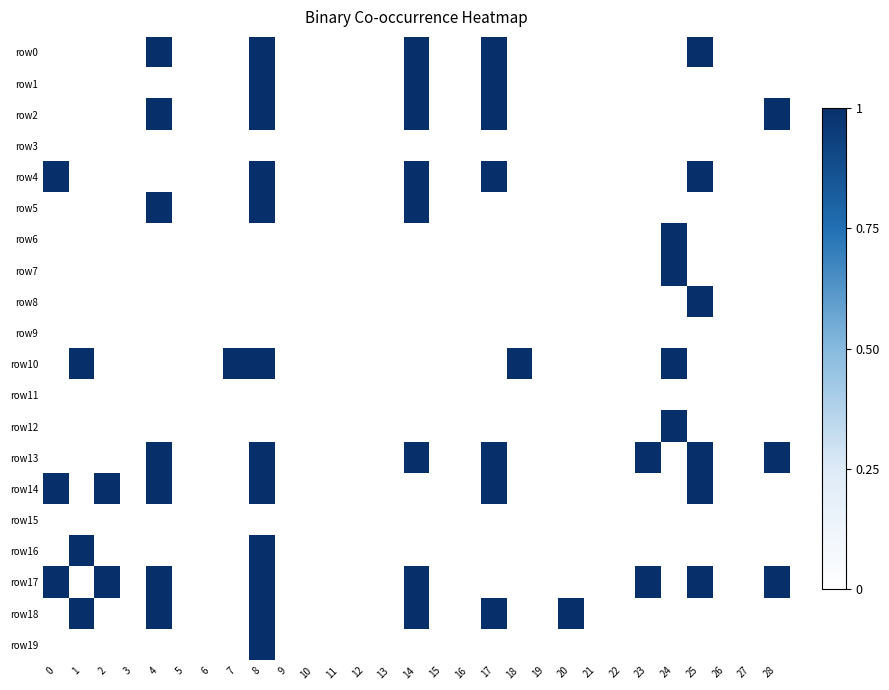

At how many categories does at least one series exceed 0?

14